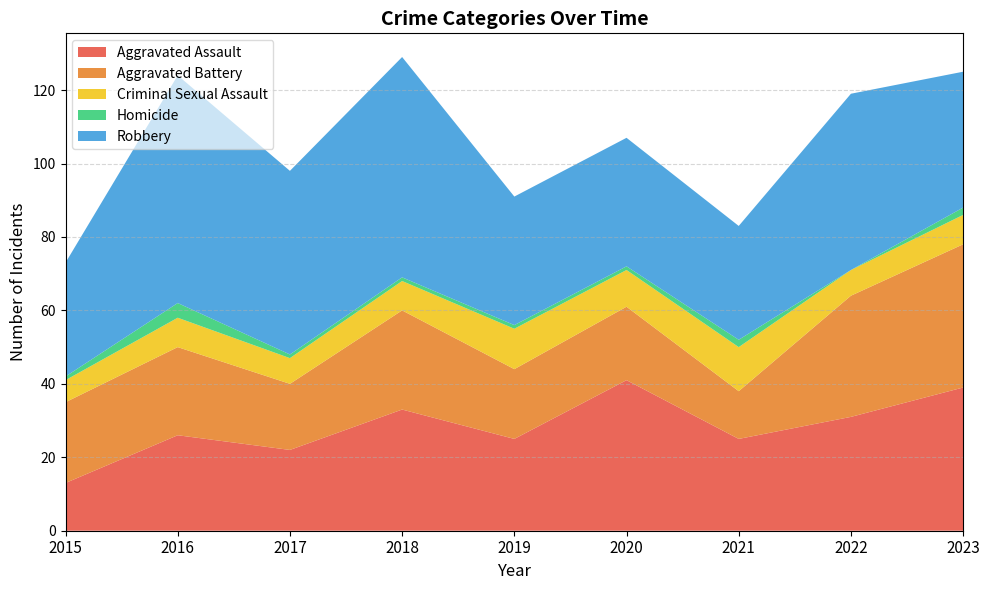

Reading left to right, what are all the values shown in this chart?

Aggravated Assault: 2015=13	2016=26	2017=22	2018=33	2019=25	2020=41	2021=25	2022=31	2023=39
Aggravated Battery: 2015=22	2016=24	2017=18	2018=27	2019=19	2020=20	2021=13	2022=33	2023=39
Criminal Sexual Assault: 2015=6	2016=8	2017=7	2018=8	2019=11	2020=10	2021=12	2022=7	2023=8
Homicide: 2015=1	2016=4	2017=1	2018=1	2019=1	2020=1	2021=2	2022=0	2023=2
Robbery: 2015=31	2016=62	2017=50	2018=60	2019=35	2020=35	2021=31	2022=48	2023=37